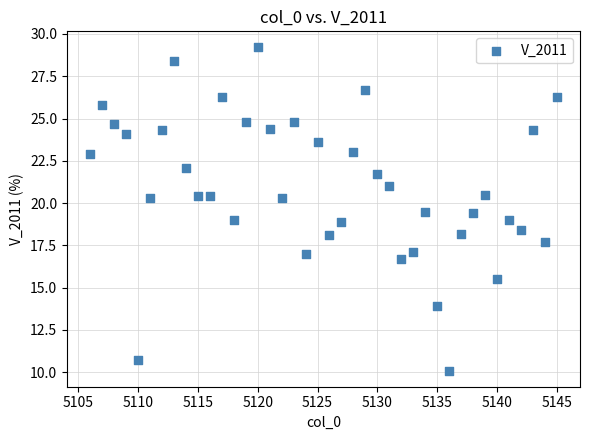

What is the range of Y values (max minus min)?

19.1